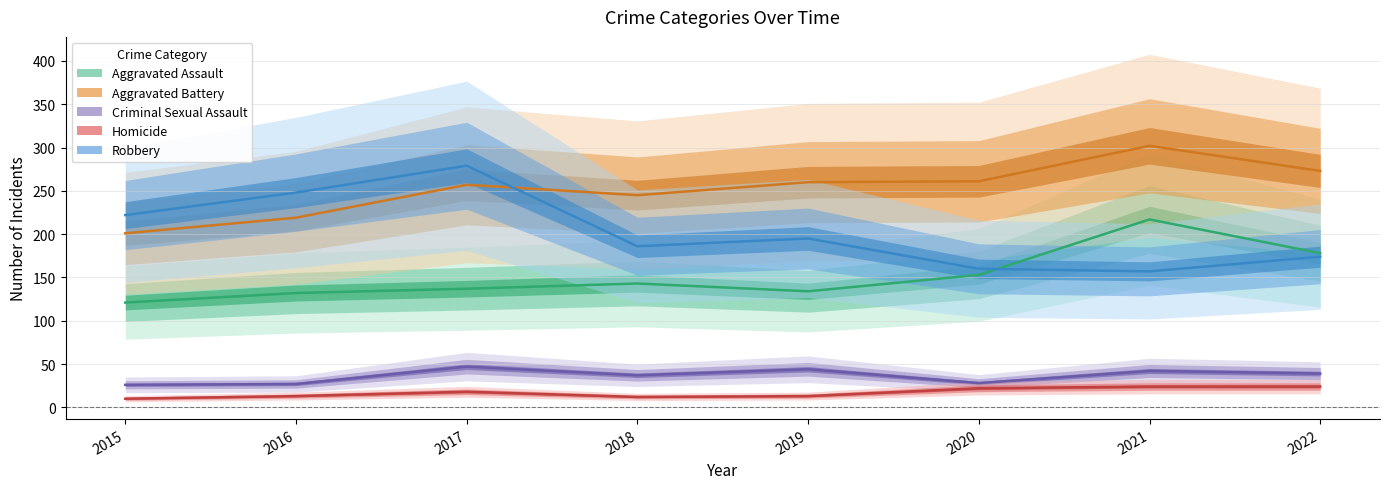

Reading left to right, list all the values displayed in this chart.

Aggravated Assault: 121	132	137	143	134	153	217	178
Aggravated Battery: 201	219	257	245	260	261	302	273
Criminal Sexual Assault: 26	27	47	37	44	28	42	39
Homicide: 10	13	18	12	13	22	24	24
Robbery: 222	248	279	186	195	160	157	174